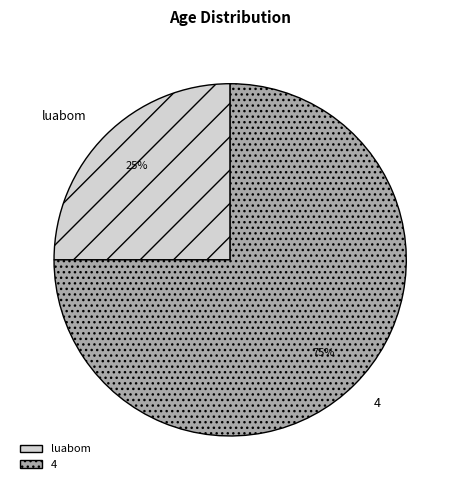

Is the sum of 4 and luabom greater than half?

Yes